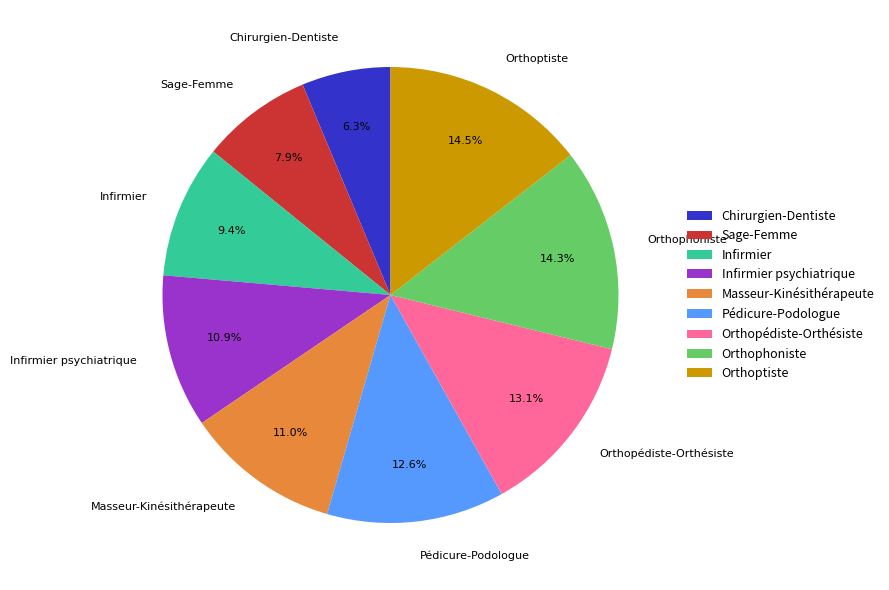

The Infirmier slice represents 9% of the pie. True or false?

True